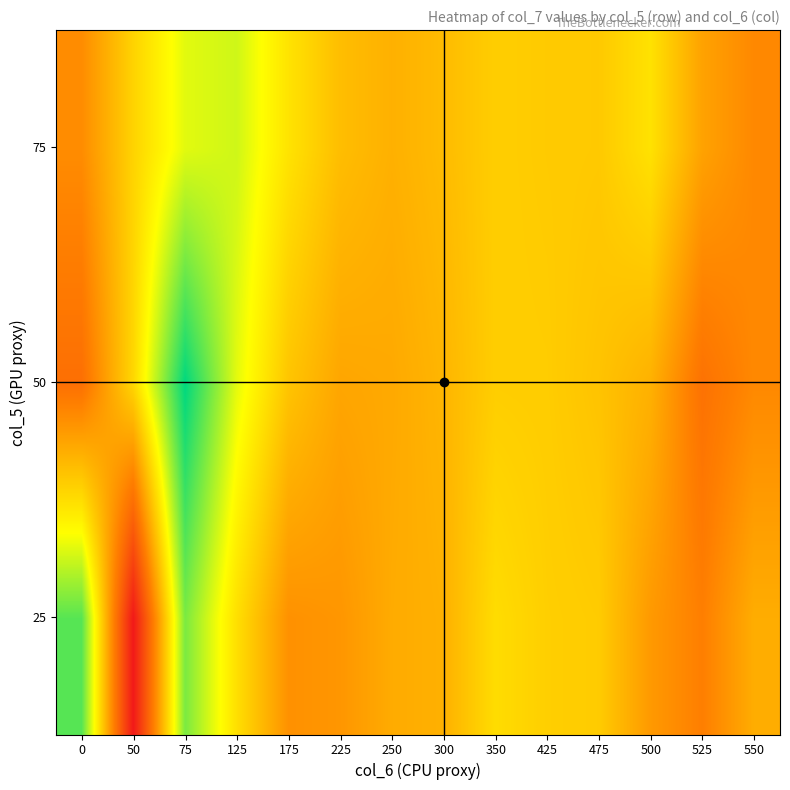

Reading left to right, list all the values displayed in this chart.

25: 0=1083.3	50=1053.0	75=1081.8	125=1073.0	175=1066.0	225=1066.5	250=1068.4	300=1068.8	350=1072.8	425=1071.5	475=1071.2	500=1066.8	525=1064.3	550=1068.5
50: 0=1062.6	50=1072.2	75=1087.3	125=1077.0	175=1070.6	225=1067.9	250=1068.2	300=1069.3	350=1071.4	425=1071.3	475=1070.5	500=1068.9	525=1062.9	550=1065.2
75: 0=1065.6	50=1071.9	75=1077.1	125=1078.0	175=1073.4	225=1070.0	250=1068.8	300=1069.8	350=1071.4	425=1071.2	475=1071.0	500=1073.2	525=1067.6	550=1065.2